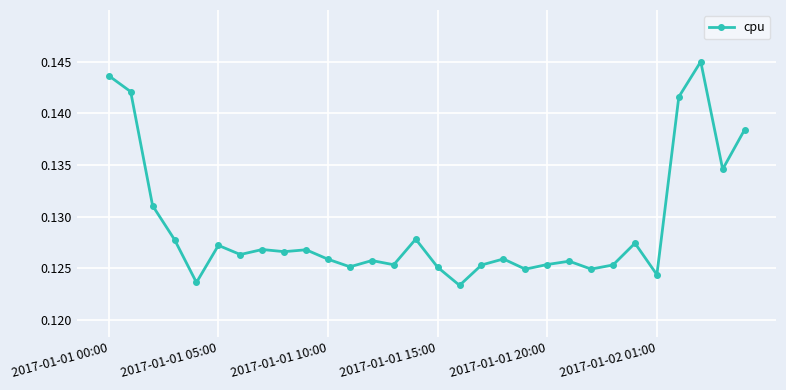

What is the sum of all values?

3.9